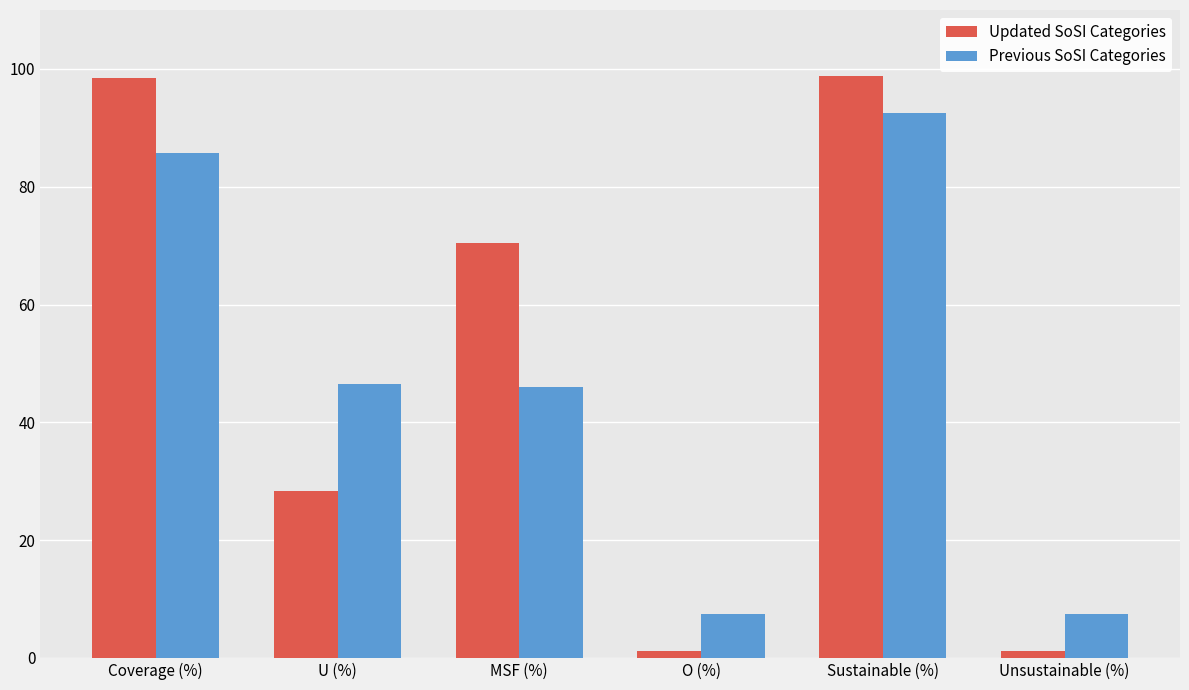

Is the value of Previous SoSI Categories at O (%) greater than the value of Updated SoSI Categories at O (%)?

Yes